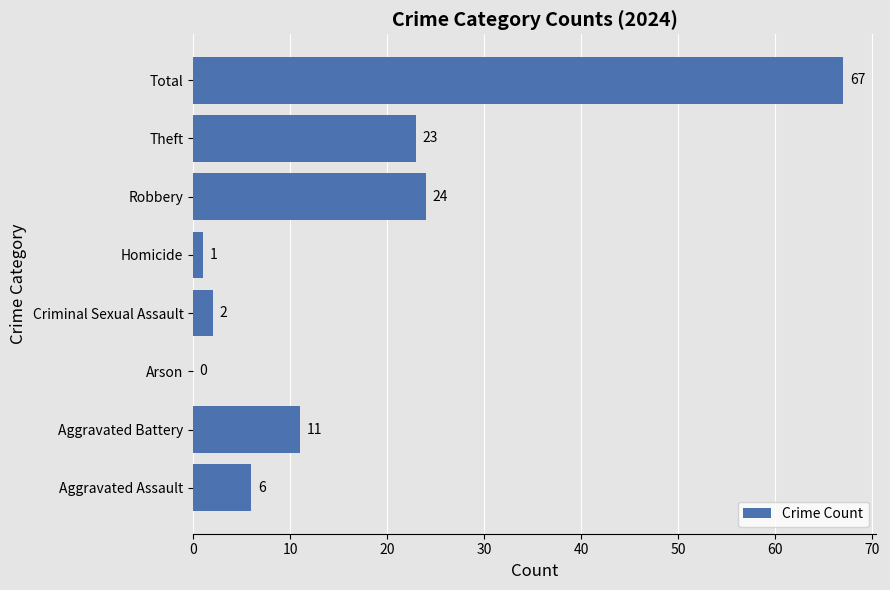

The chart shows a value of 24 at Robbery. True or false?

True